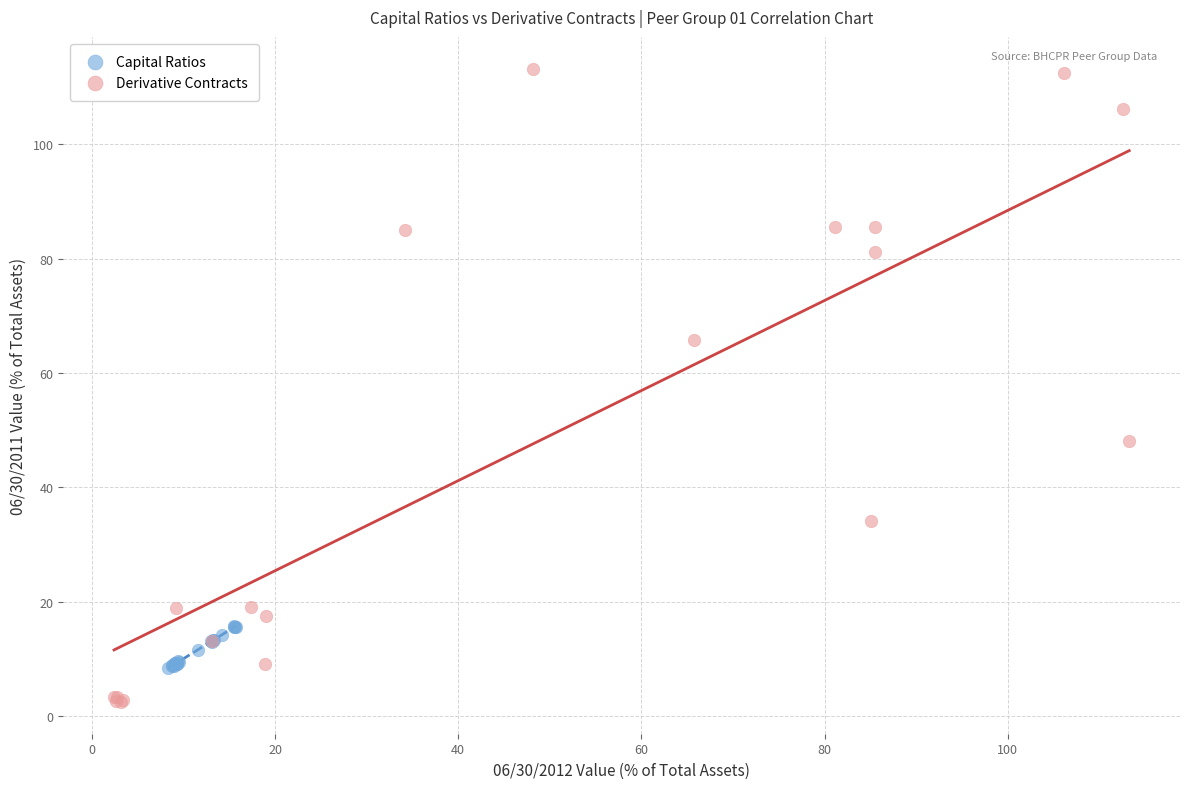

Which series reaches the maximum Y coordinate?

Derivative Contracts